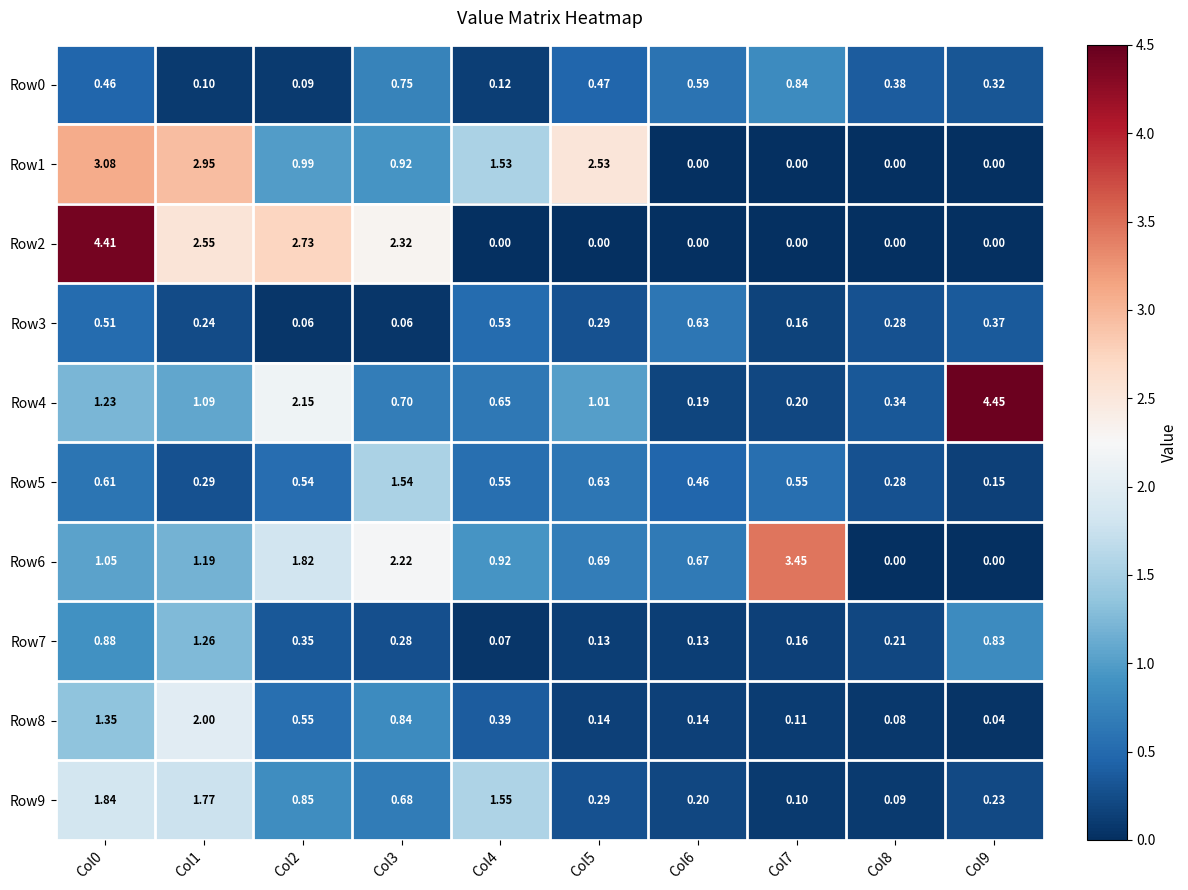

Which series has the largest total across all categories?

Row2